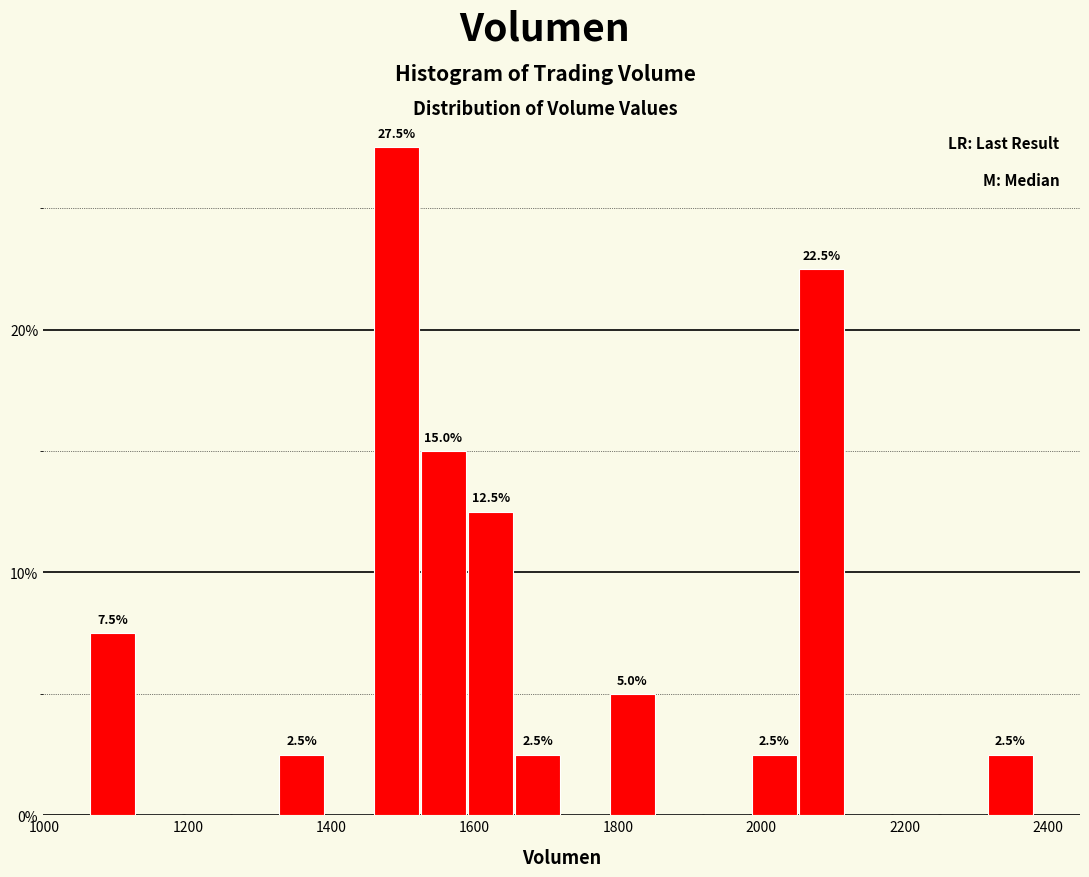

Read against the x-axis, roughly where is the centre of the tallest bar?

1500